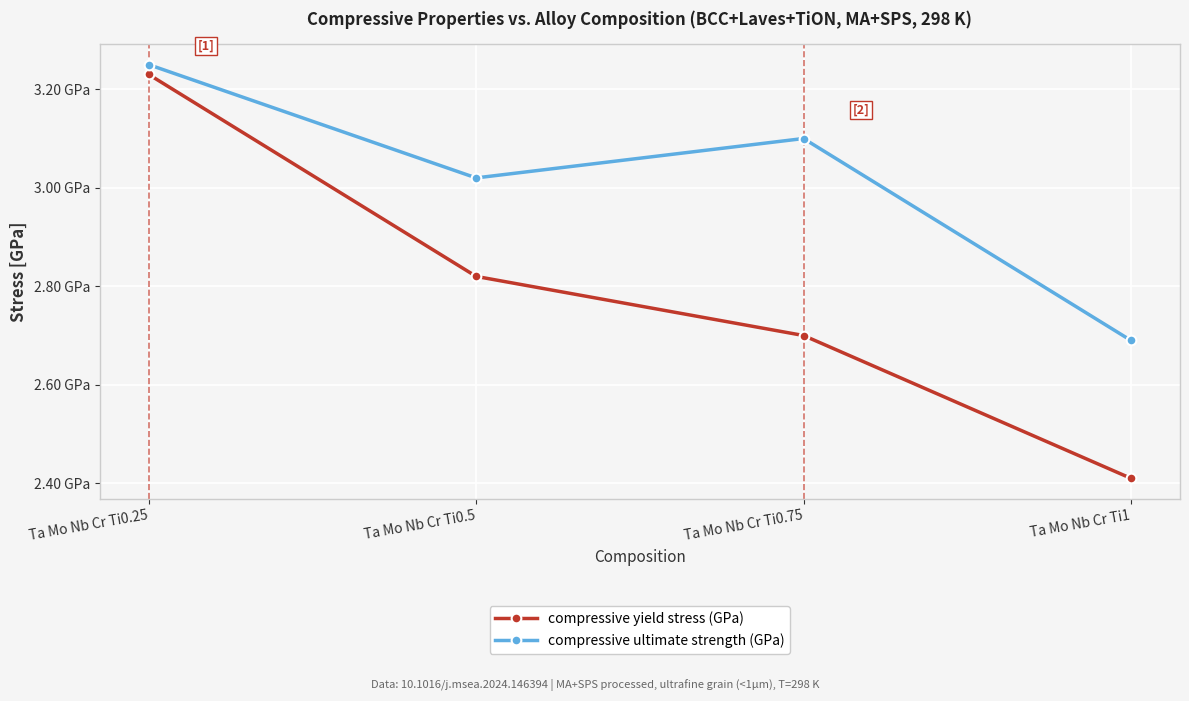

True or false: compressive yield stress (GPa) and compressive ultimate strength (GPa) intersect in this chart.

False